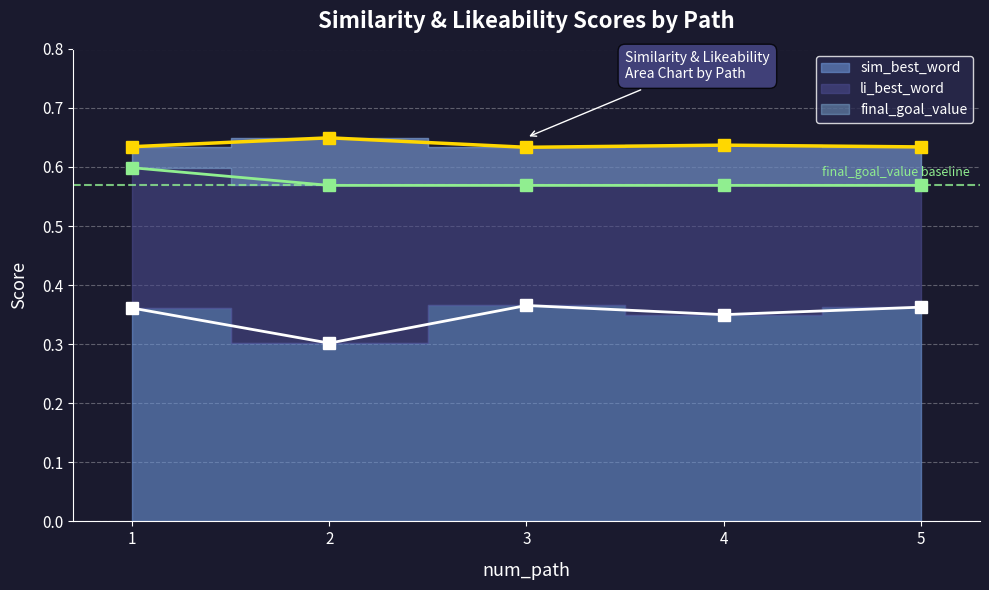

Which has a higher value, 1 or 3?

3